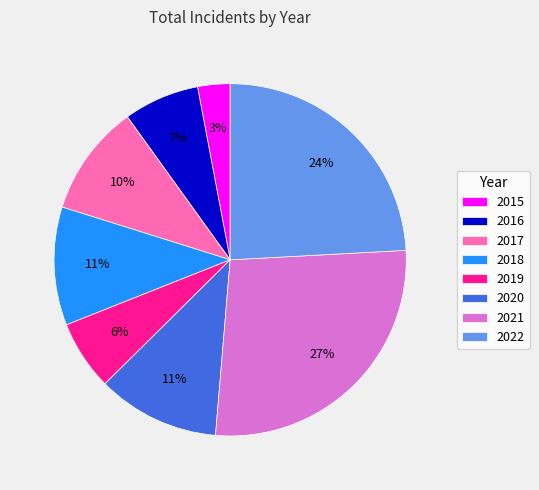

To the nearest percent, what is the combined percentage of 2020 and 2022?

35%